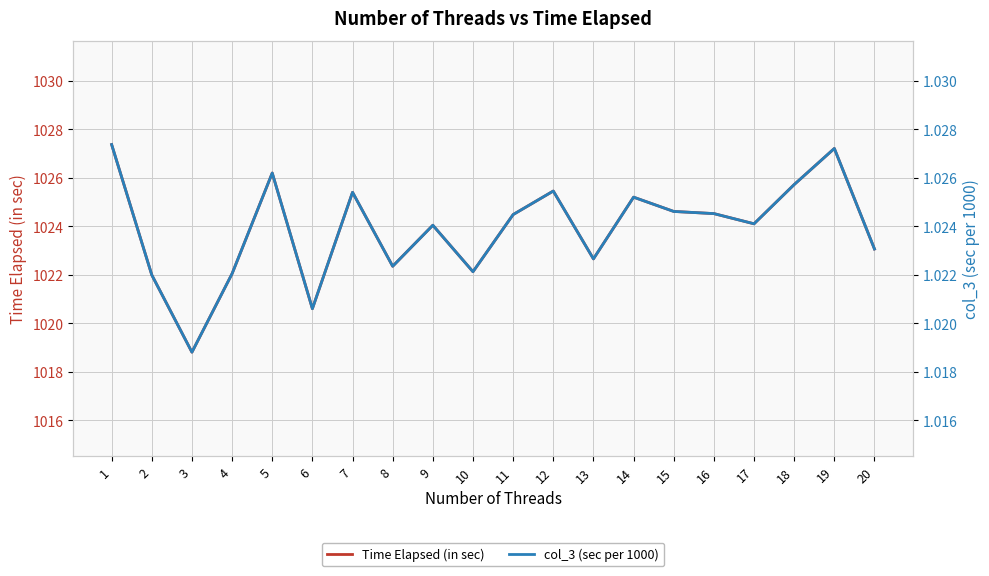

What is the minimum value for col_3 (sec per 1000)?

1.0